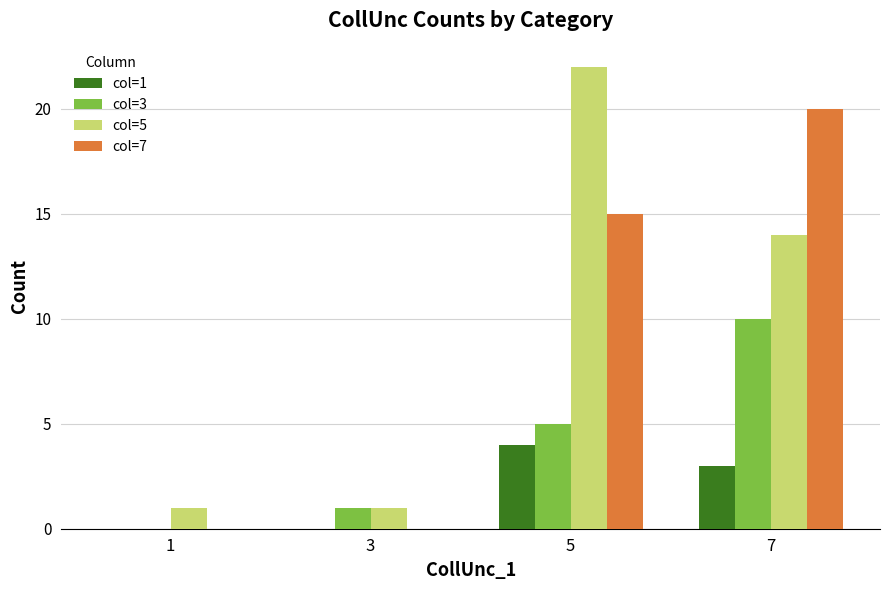

Which category has the highest value across all series?

5